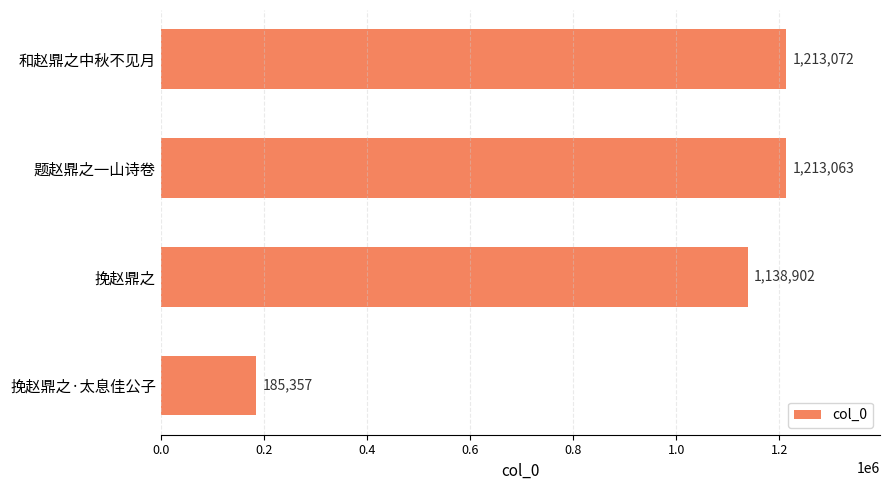

True or false: the data shows 1138902 at 挽赵鼎之.

True